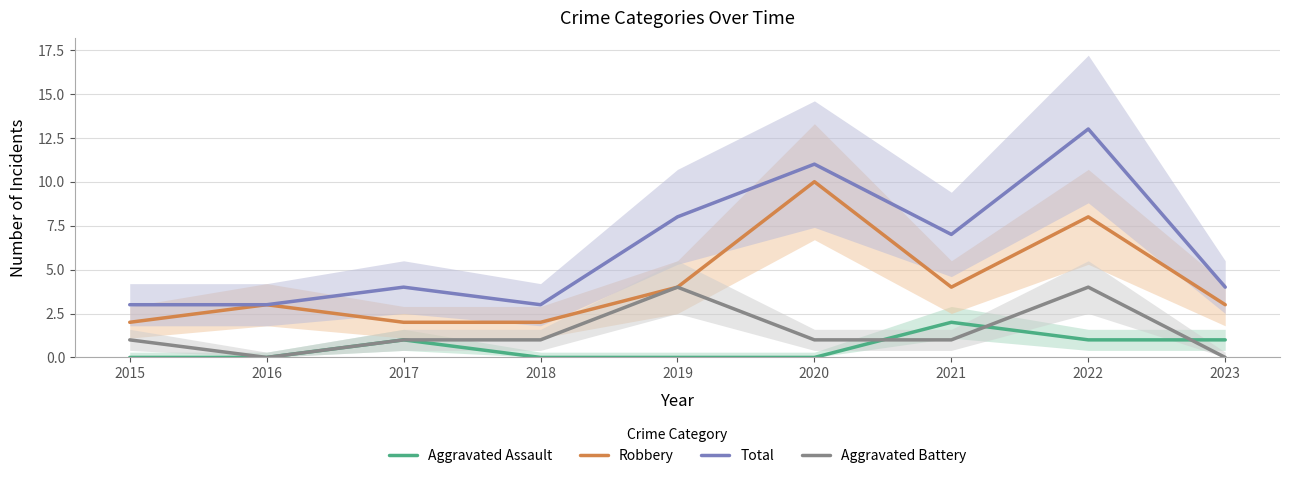

What value does the Total series have at 2020?

11